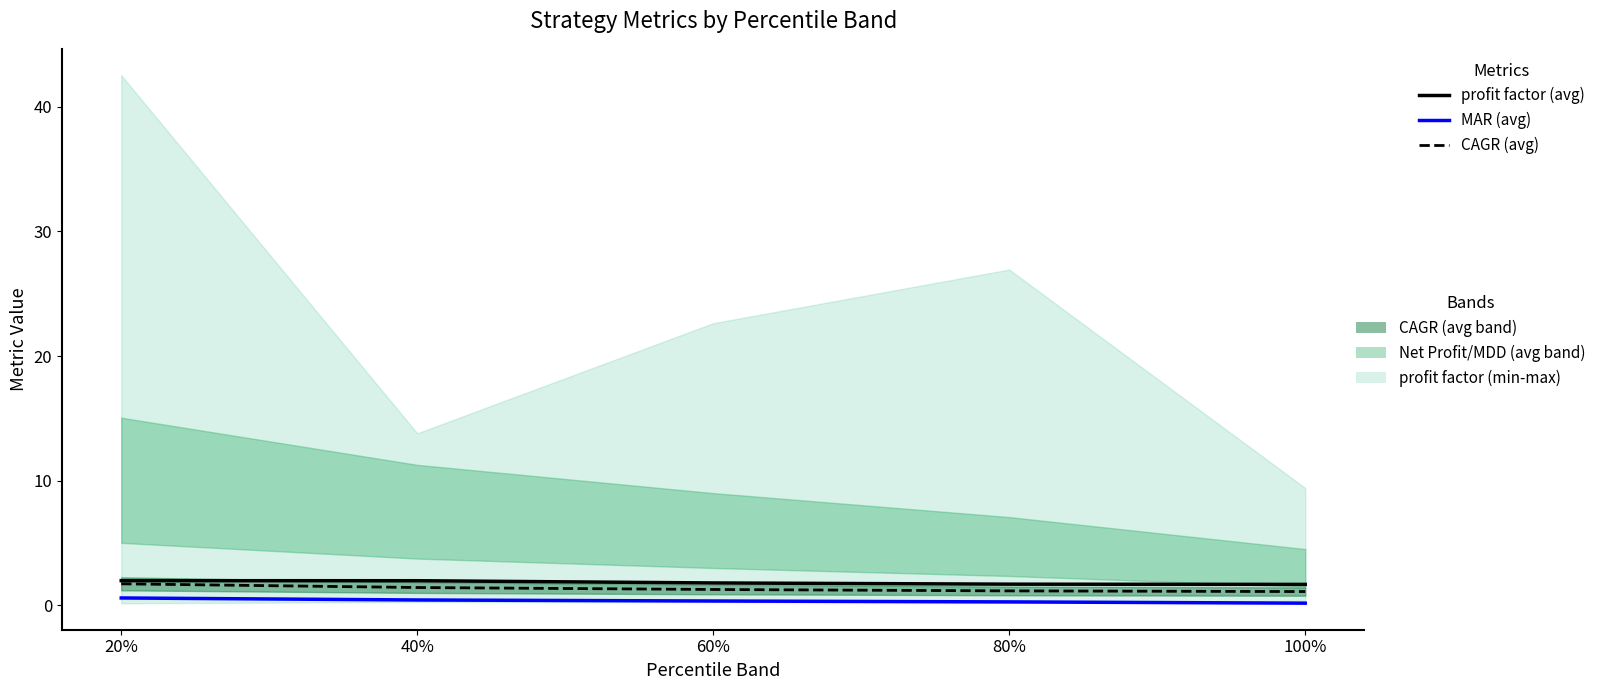

At which label is CAGR (avg) closest to 1?

100%